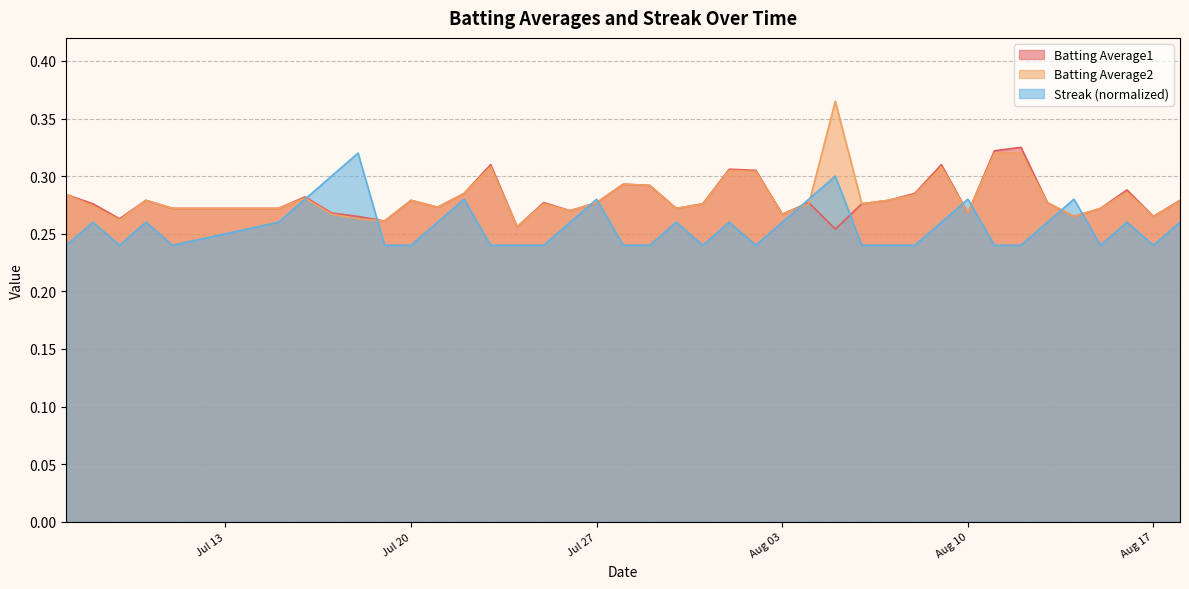

Which series ends up on top after the final intersection of Streak and Batting Average1?

Batting Average1